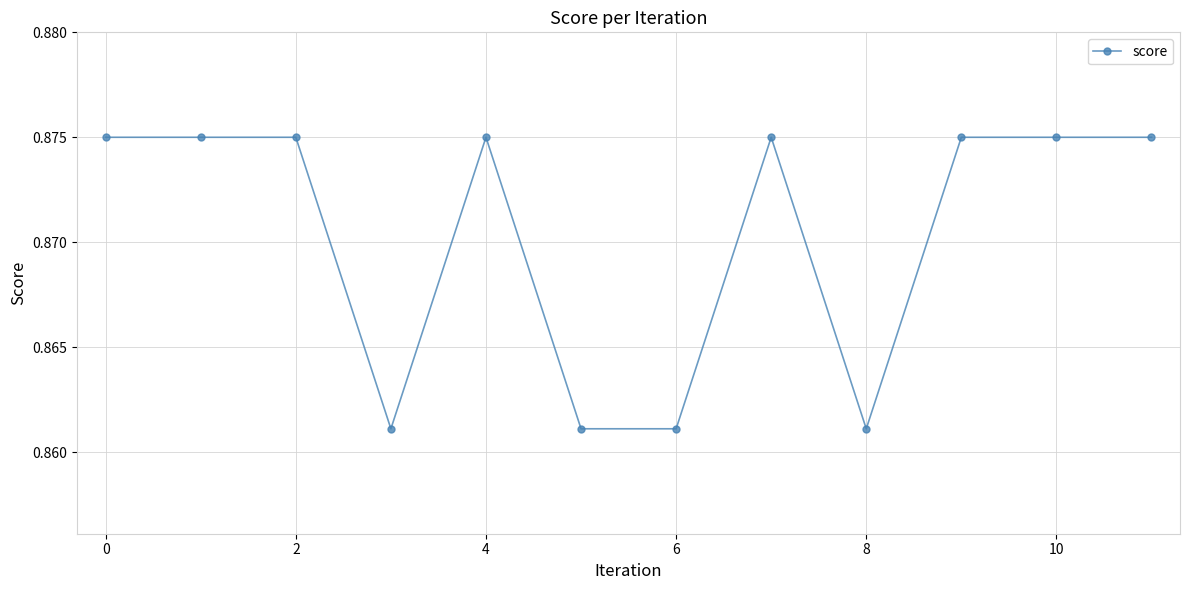

How many data points does each series have?

12